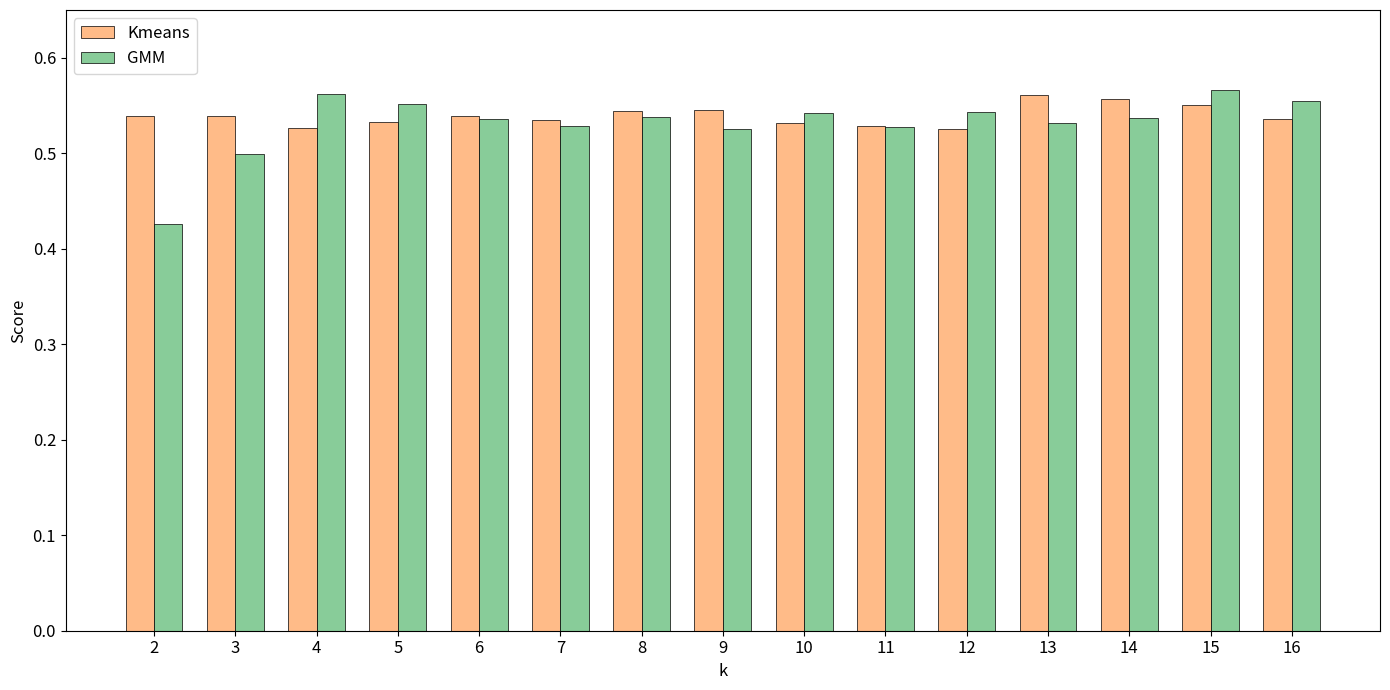

What are all the series names shown in the legend?

Kmeans, GMM